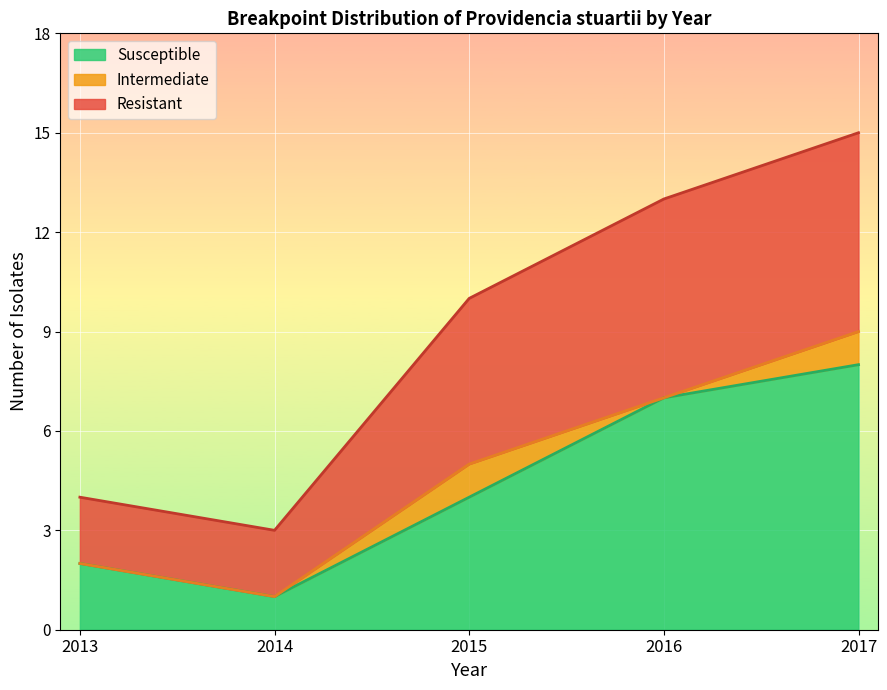

Read the Susceptible value at 2017.

8